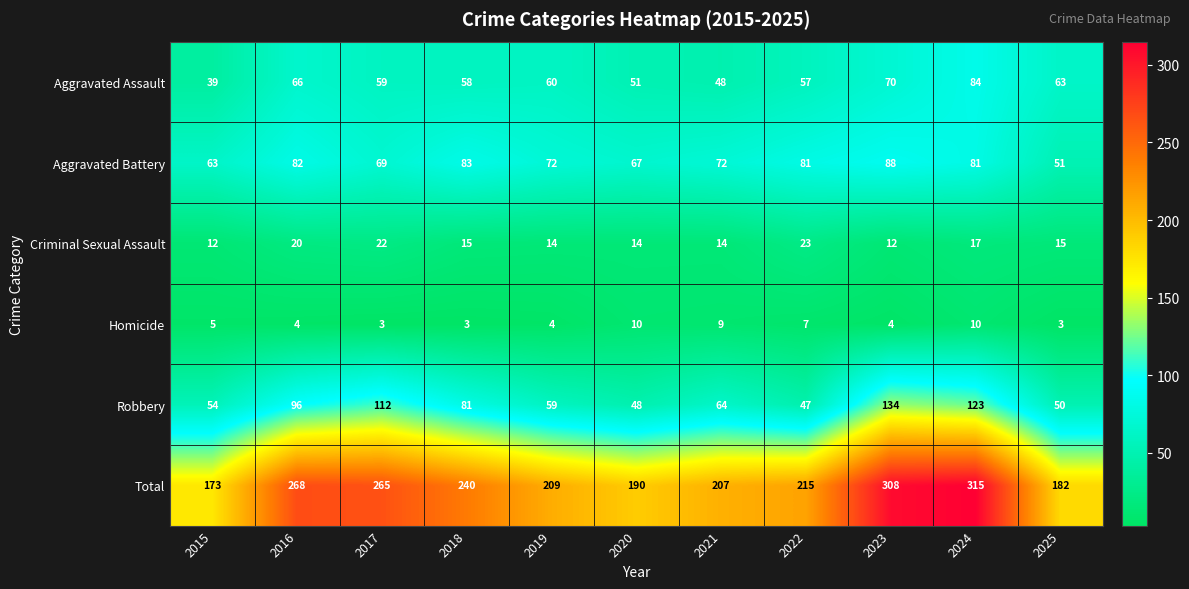

At which label does Total first exceed 215?

2016